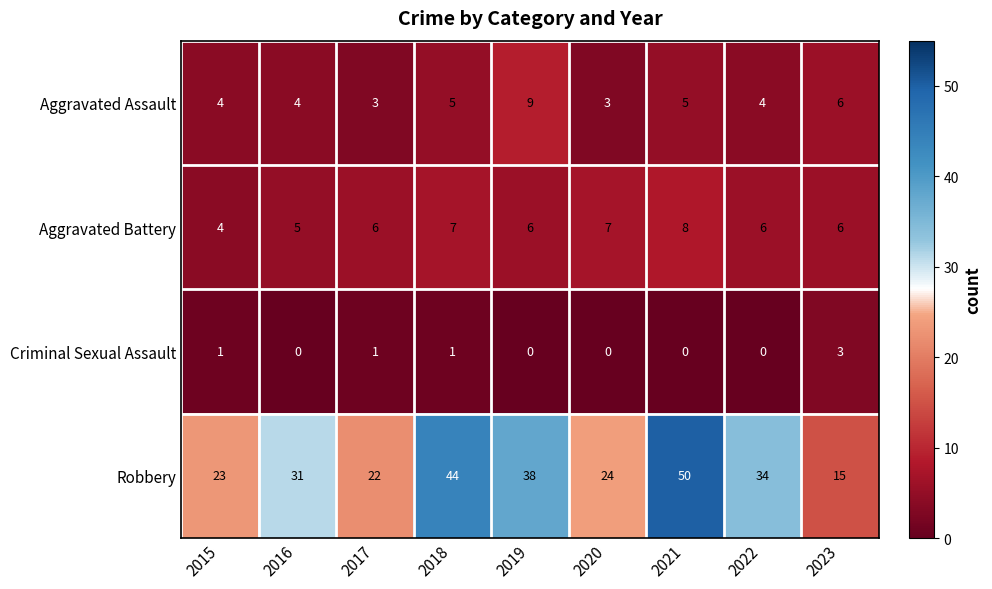

What is the approximate value of Robbery at 2019, to the nearest 10?

40